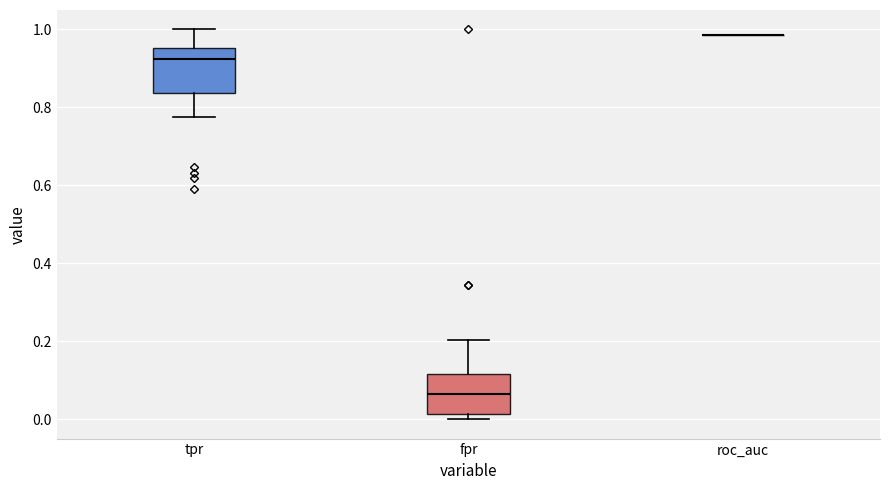

Where does the lower whisker of the box for tpr end on the y-axis? The values are not printed on the chart, so give them approximately, as read against the axis.

0.78